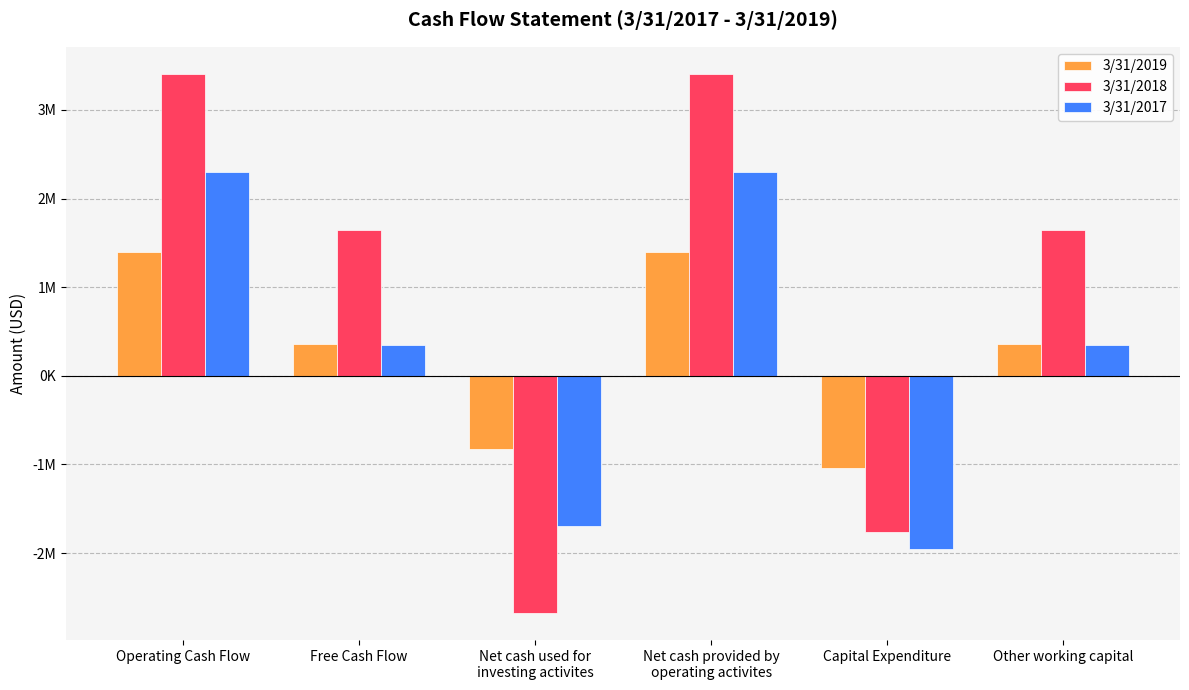

What is the label of the 2nd bar from the left?

Free Cash Flow